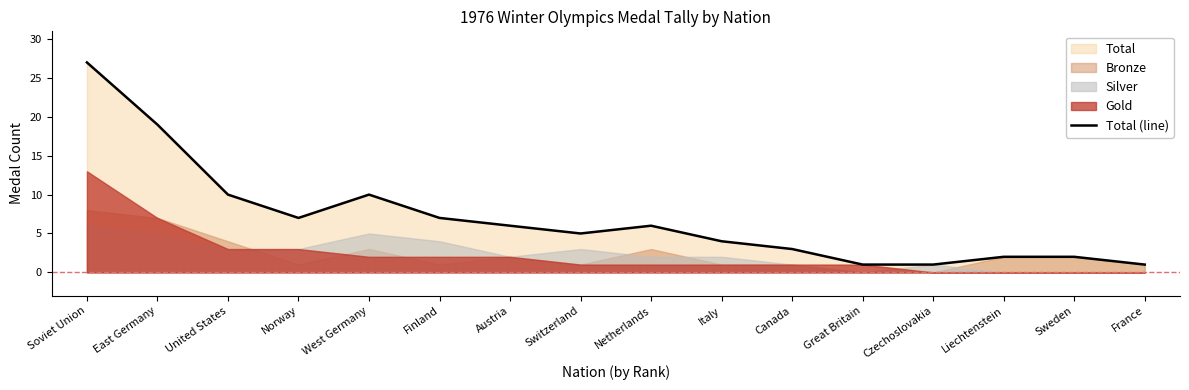

Reading left to right, what are all the values shown in this chart?

Soviet Union=27	East Germany=19	United States=10	Norway=7	West Germany=10	Finland=7	Austria=6	Switzerland=5	Netherlands=6	Italy=4	Canada=3	Great Britain=1	Czechoslovakia=1	Liechtenstein=2	Sweden=2	France=1